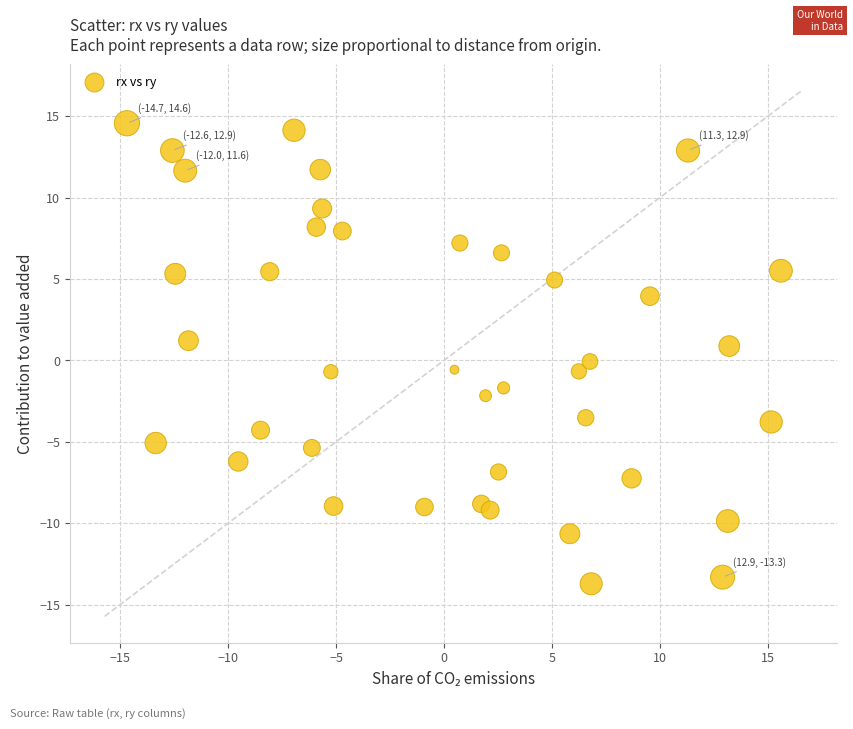

What is the range of X values (max minus min)?

30.3